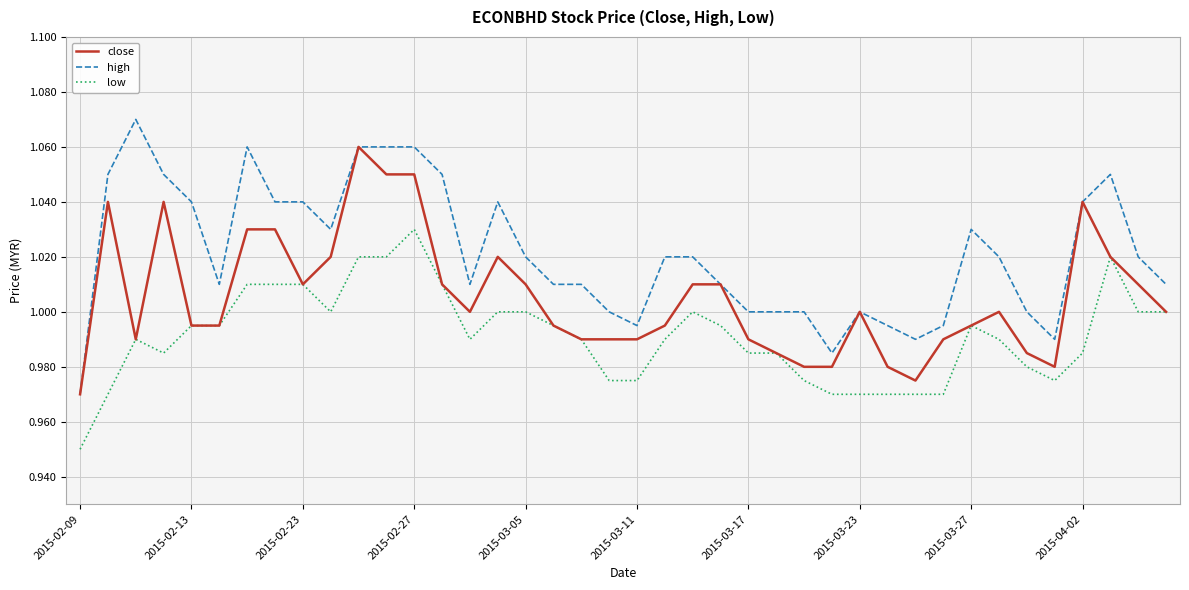

Count the number of categories in the chart.

40